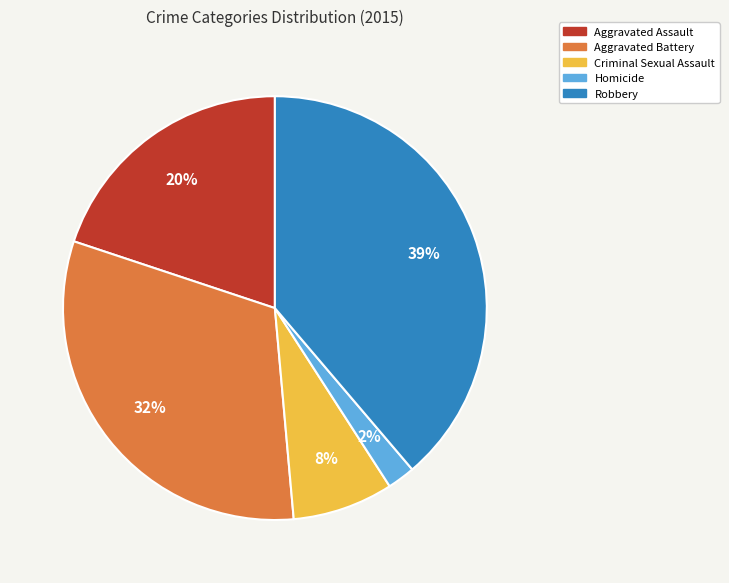

To the nearest percent, what percentage of the pie is Criminal Sexual Assault?

8%